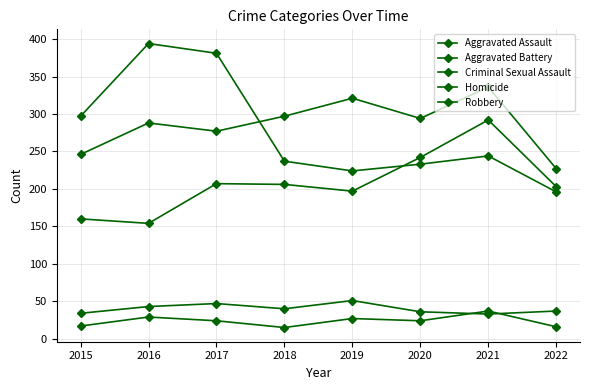

True or false: Robbery has more than 2 points higher than both neighbors.

False